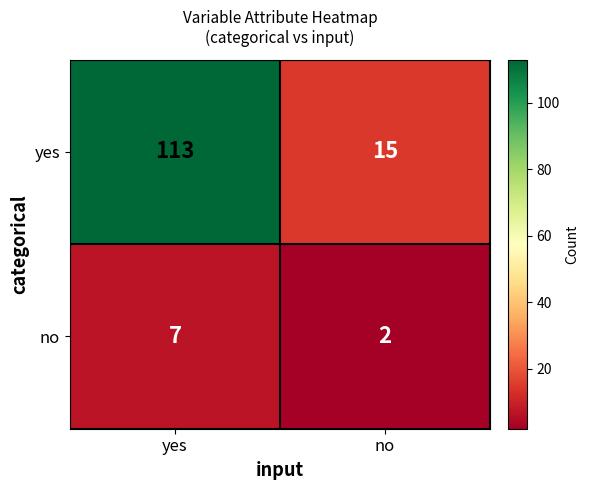

Which series has the widest spread of values?

yes